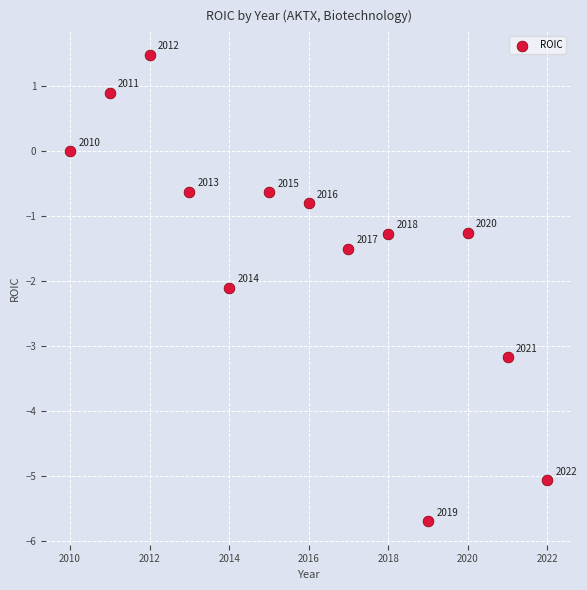

What Y value in the scatter plot is closest to -2?

-2.1